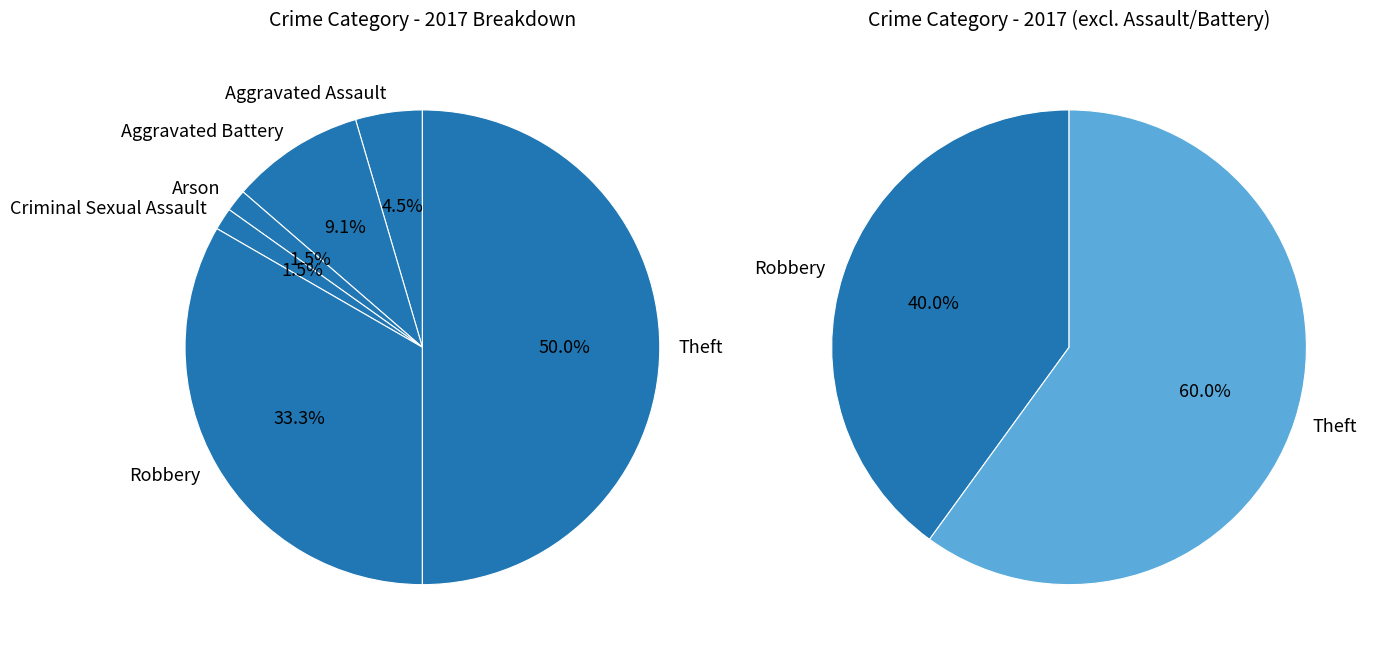

What is the smallest slice in the pie chart?

Arson